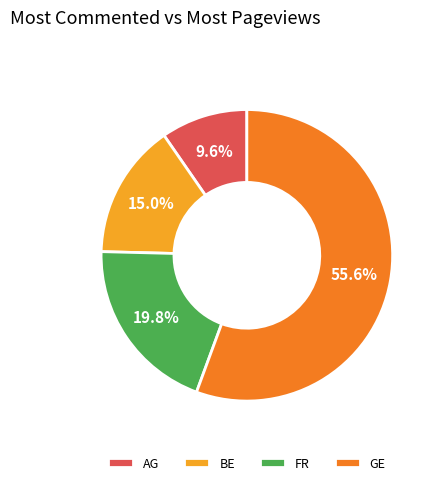

Which has a higher value, FR or AG?

FR